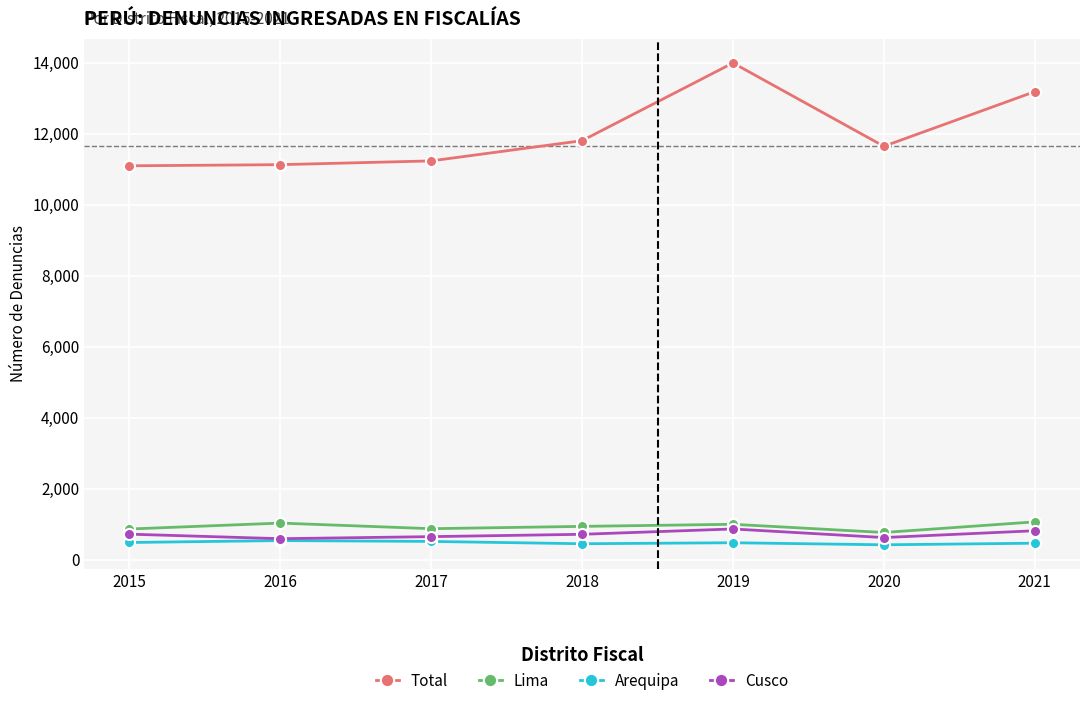

Does the chart have visible grid lines?

Yes